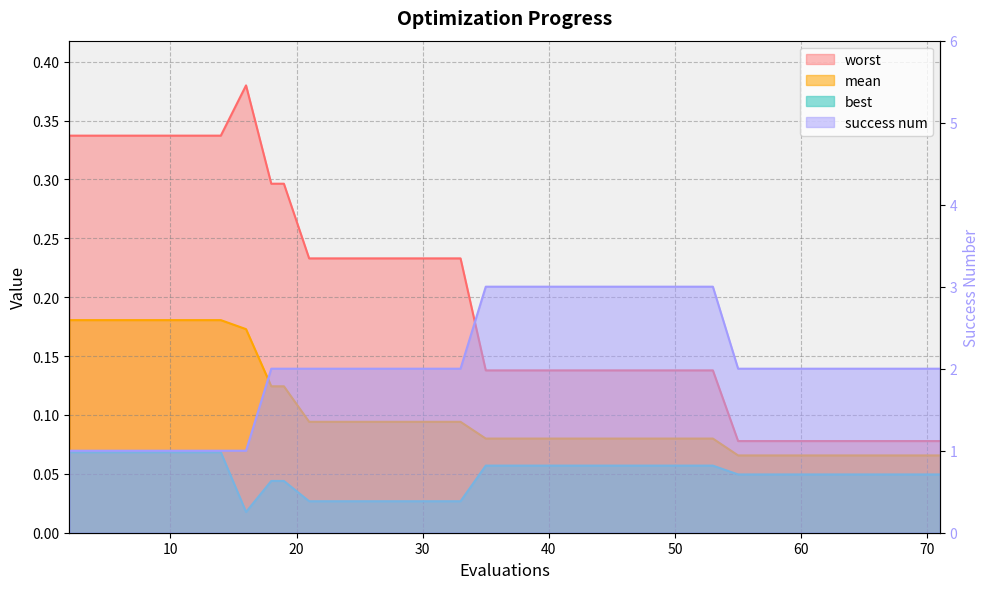

What are all the series names shown in the legend?

mean, best, worst, success num